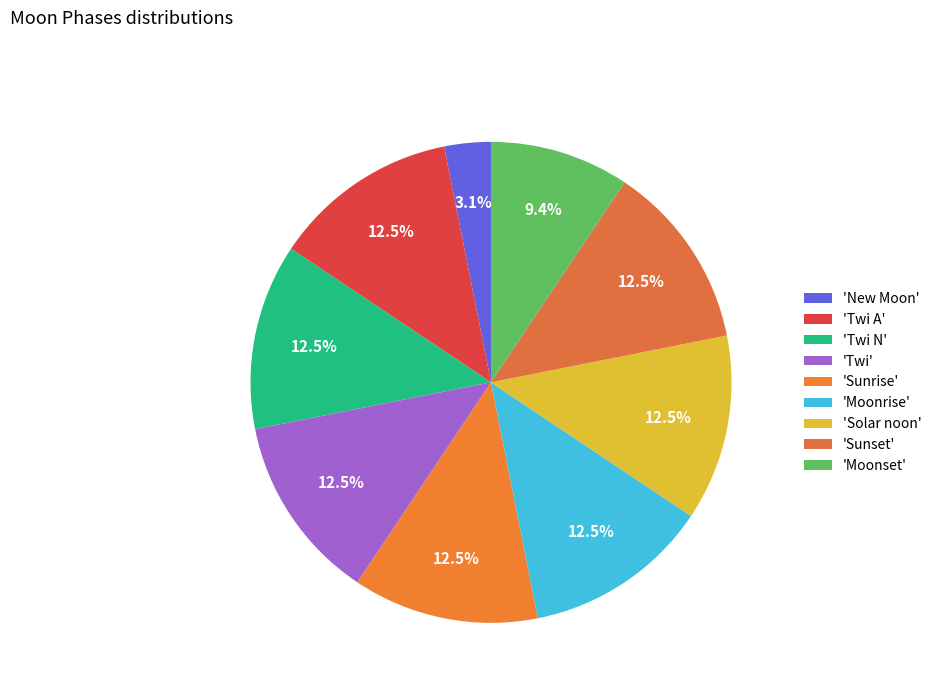

How many slices are in this pie chart?

9